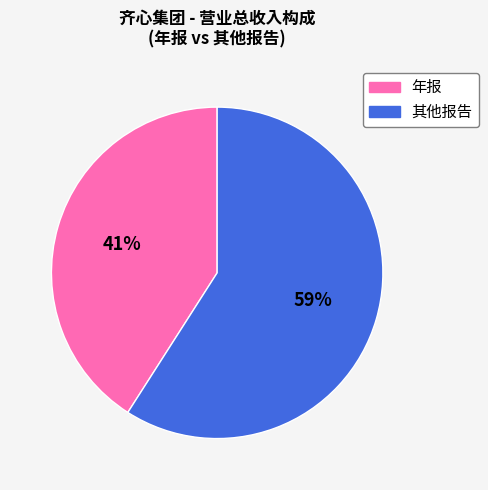

Is there any slice that represents more than half of the pie?

Yes